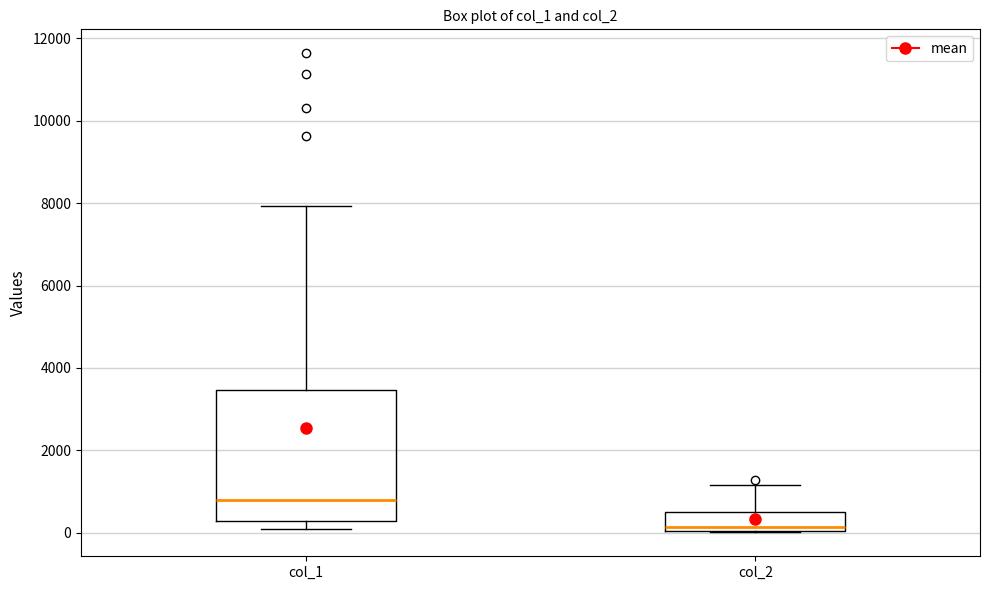

Which box is the tallest, from its lower edge to its upper edge?

col_1